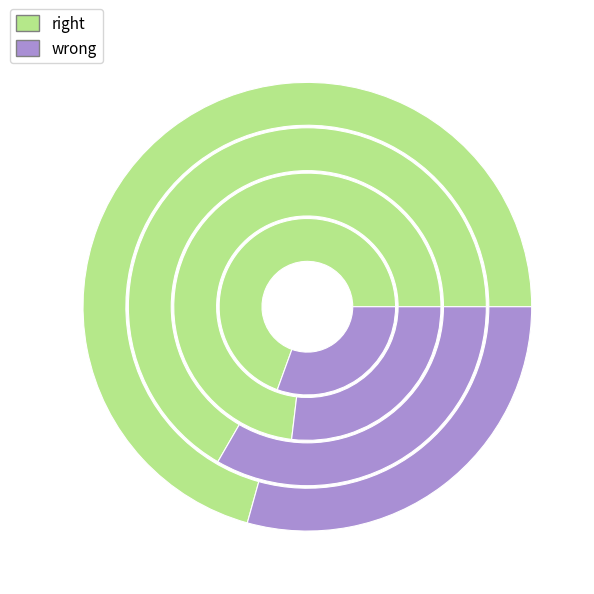

Is there a majority slice in this chart?

No